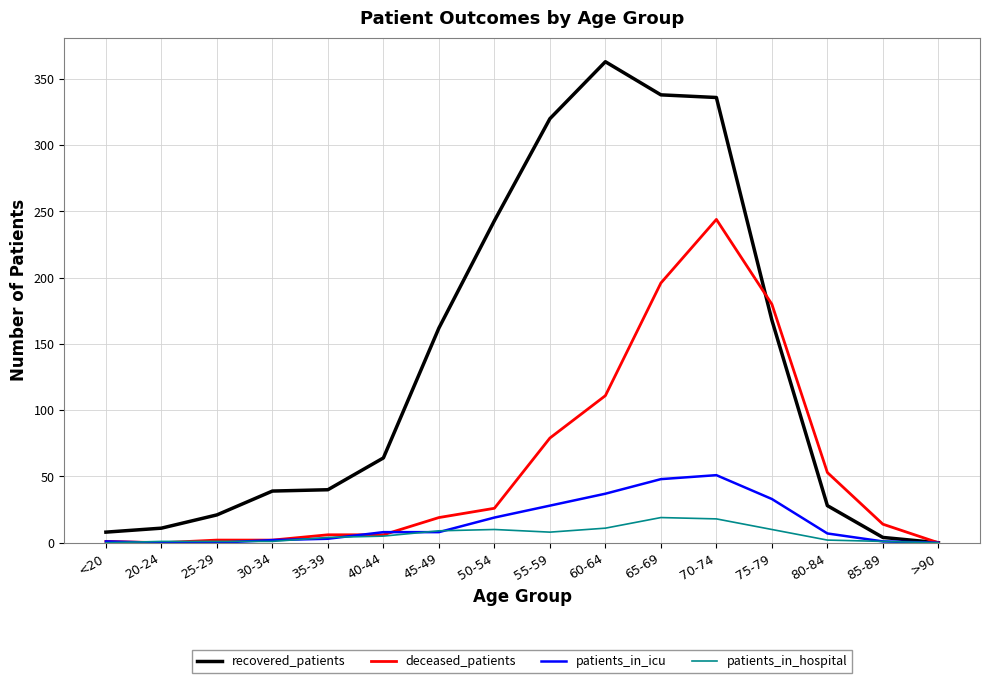

True or false: patients_in_hospital has a value of 10 at 75-79.

True